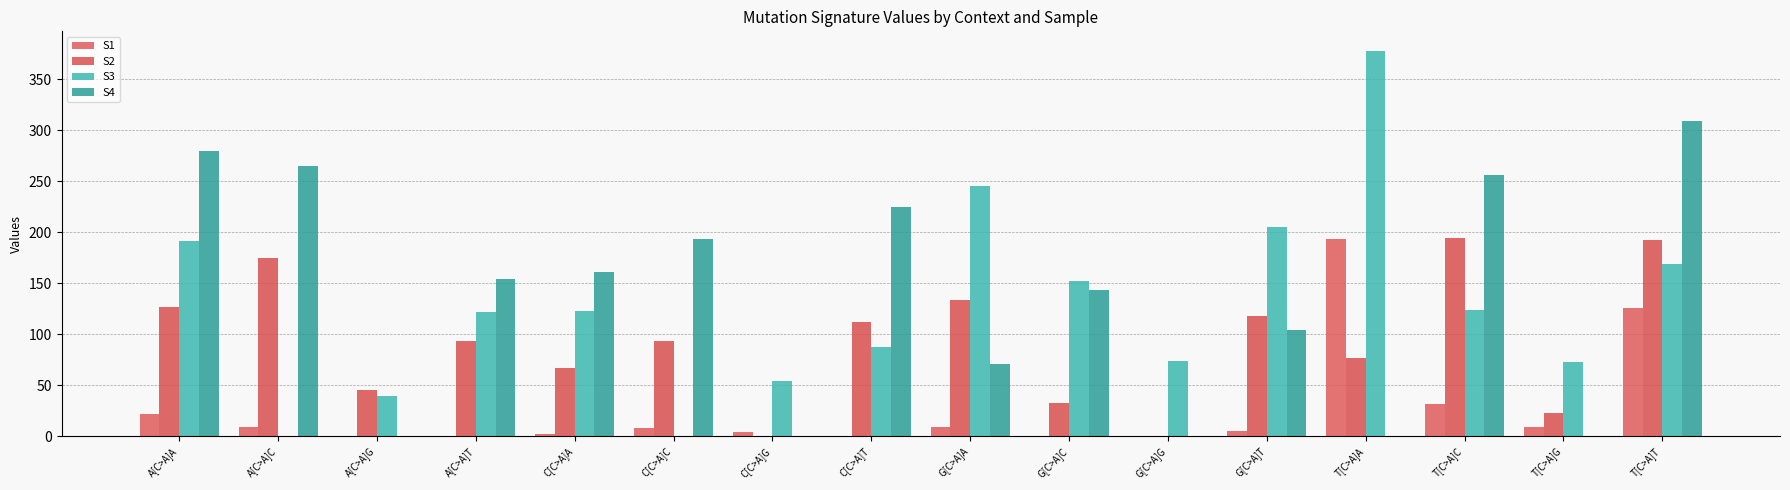

What is the sum of the S3 values at T[C>A]G and G[C>A]C?

225.2